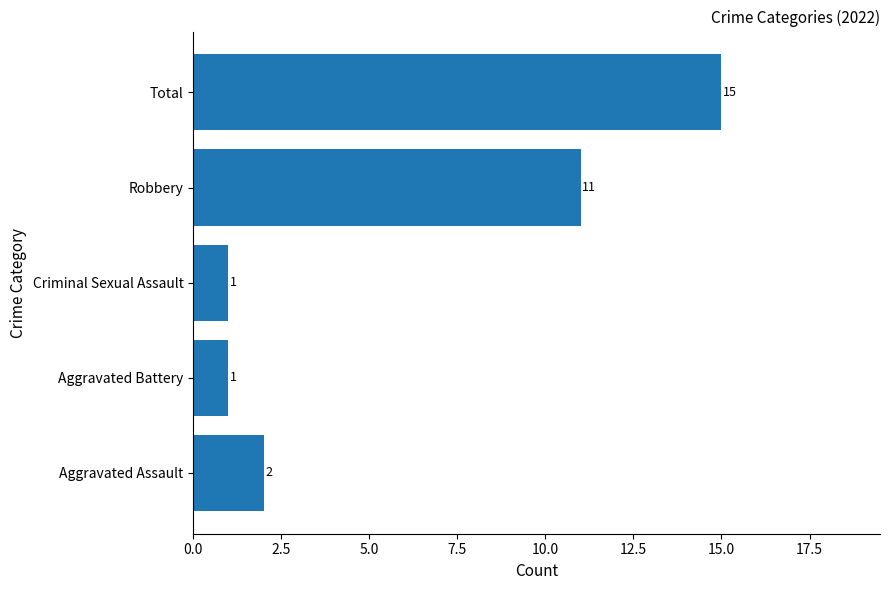

Reading bottom to top, transcribe all the data shown in this chart.

Aggravated Assault=2	Aggravated Battery=1	Criminal Sexual Assault=1	Robbery=11	Total=15